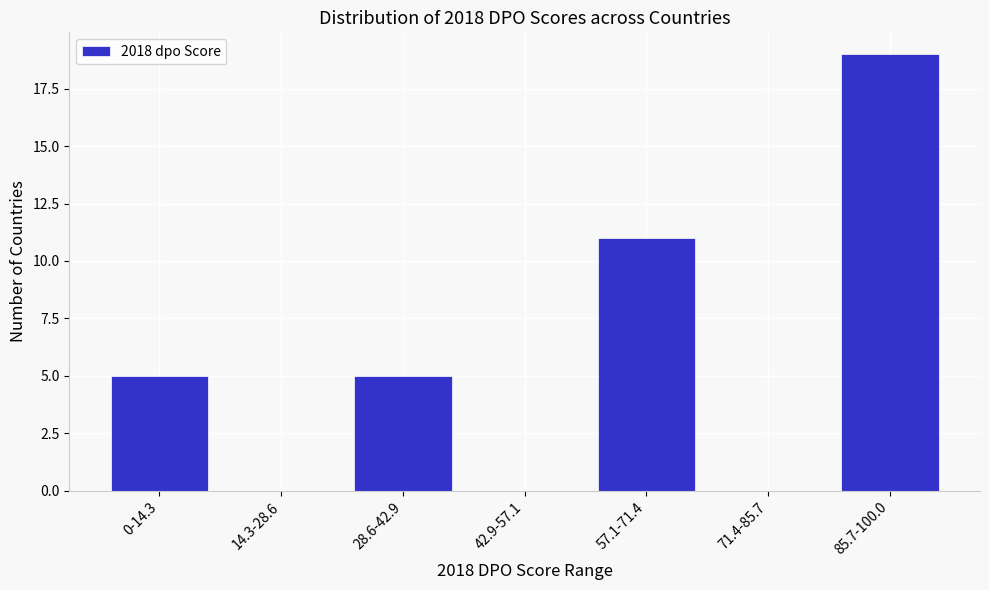

Reading left to right, what are all the values shown in this chart?

0-14.3=5	14.3-28.6=0	28.6-42.9=5	42.9-57.1=0	57.1-71.4=11	71.4-85.7=0	85.7-100.0=19